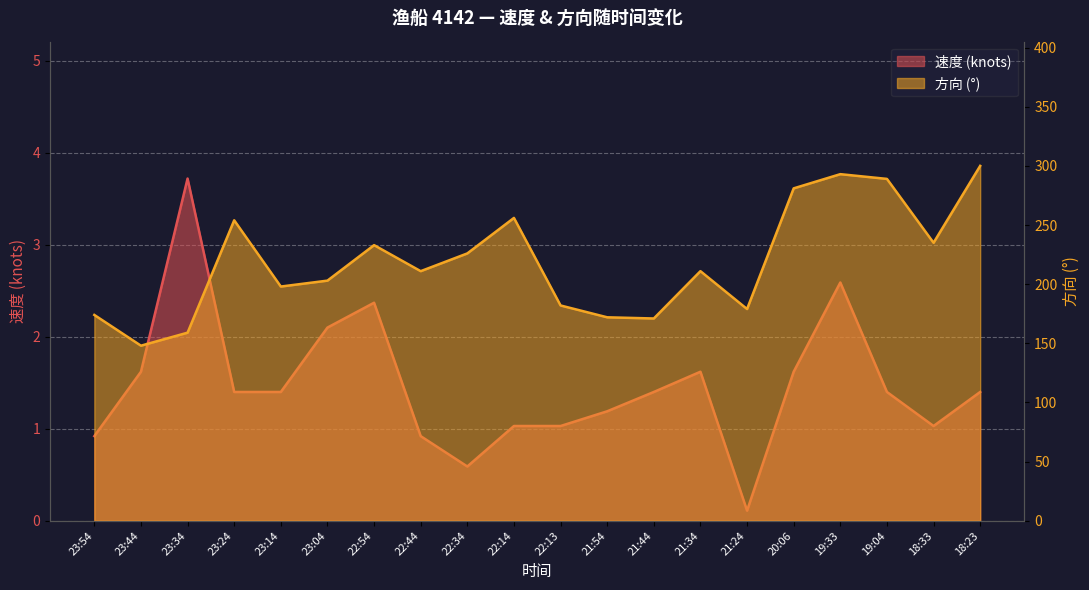

Is it true that 方向 equals 289.0 at 19:04?

True